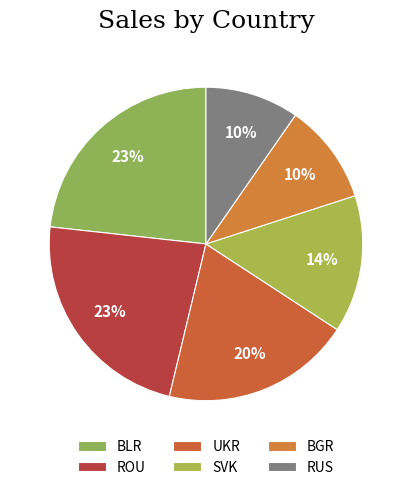

Count the number of slices in the pie.

6